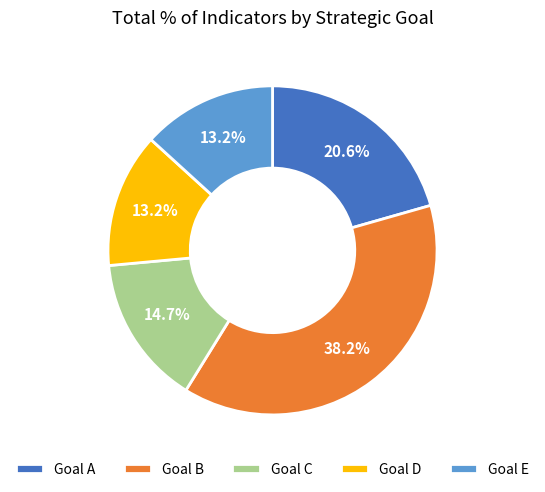

What is the total percentage of Goal E and Goal B?

51.5%